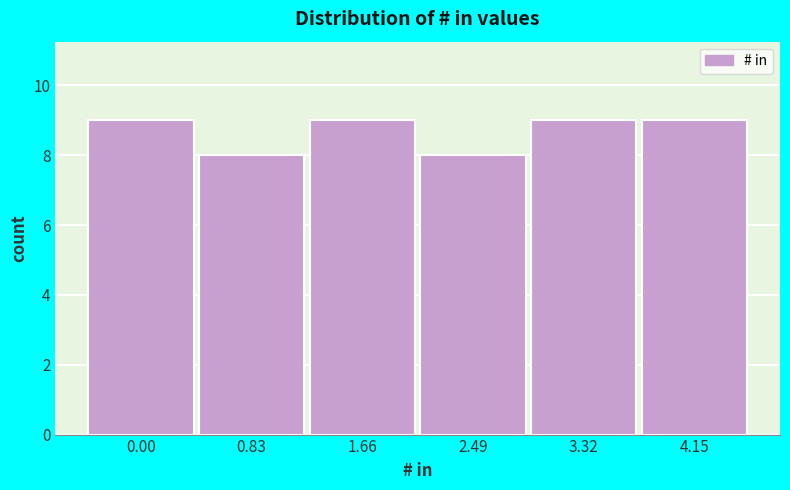

Reading left to right, extract all data points from this chart.

9	8	9	8	9	9